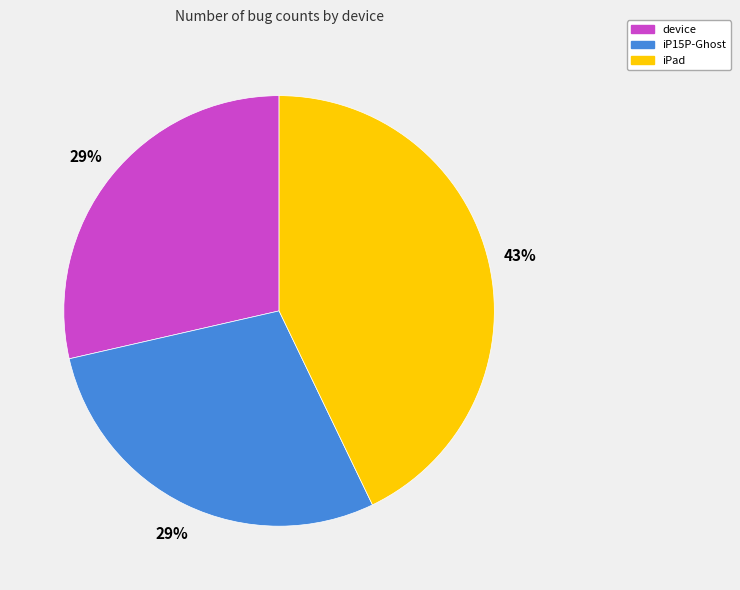

The iP15P-Ghost slice represents 17% of the pie. True or false?

False